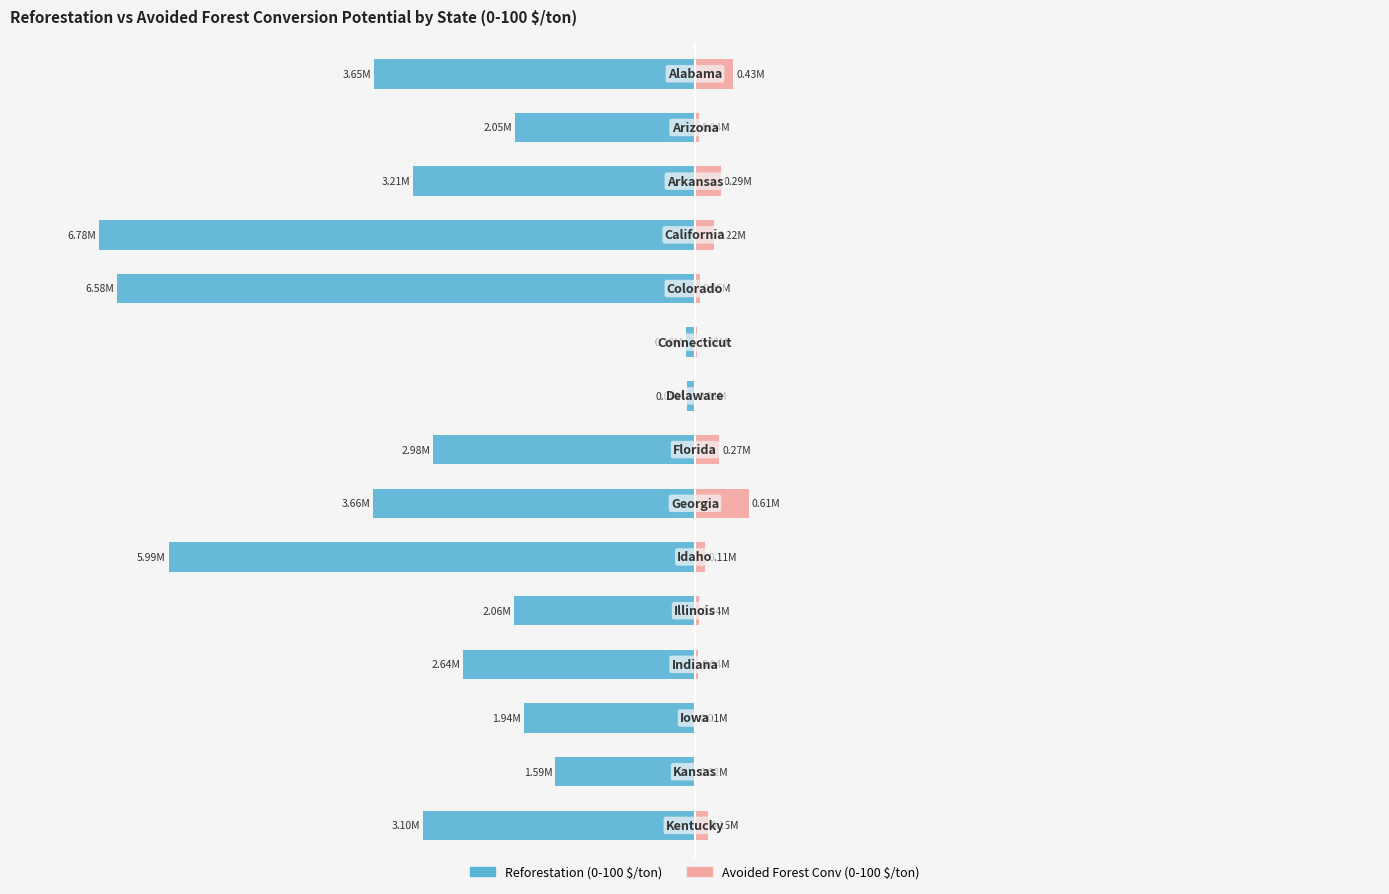

The value of Avoided Forest Conv (0-100 $/ton) at 150 is 0.1. True or false?

False